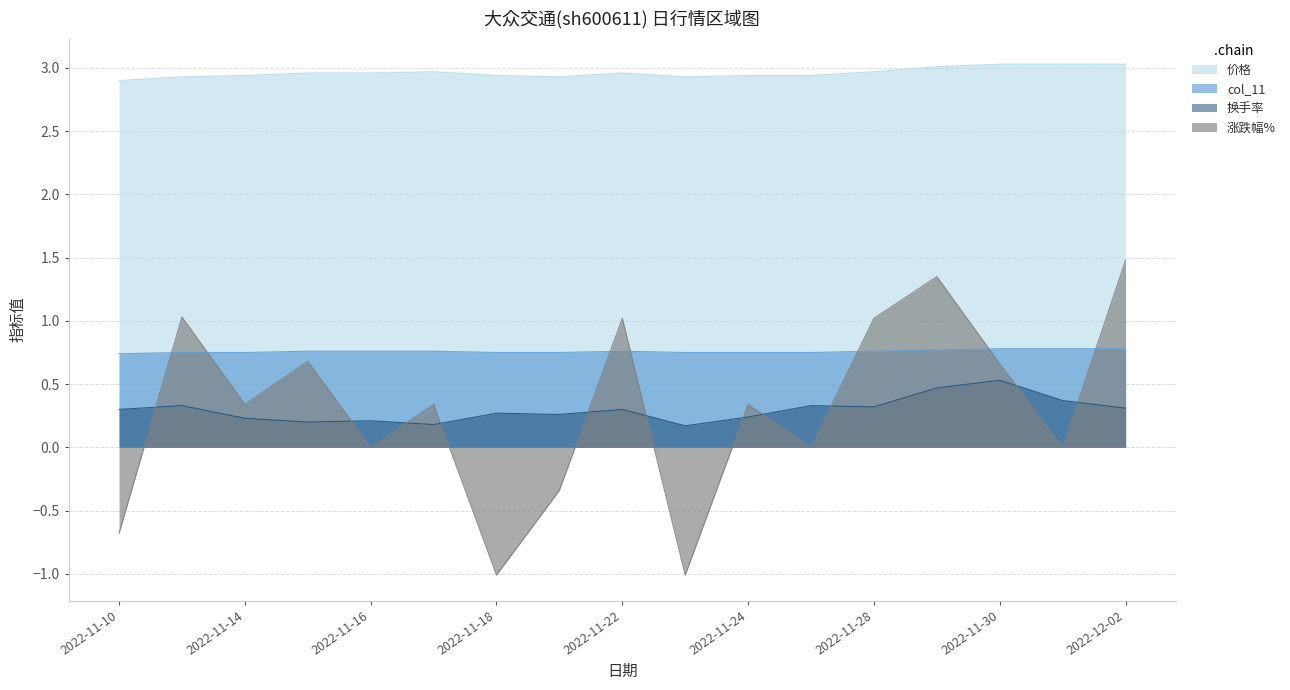

What is the difference between the 换手率 values at 2022-11-24 and 2022-11-10?

0.1